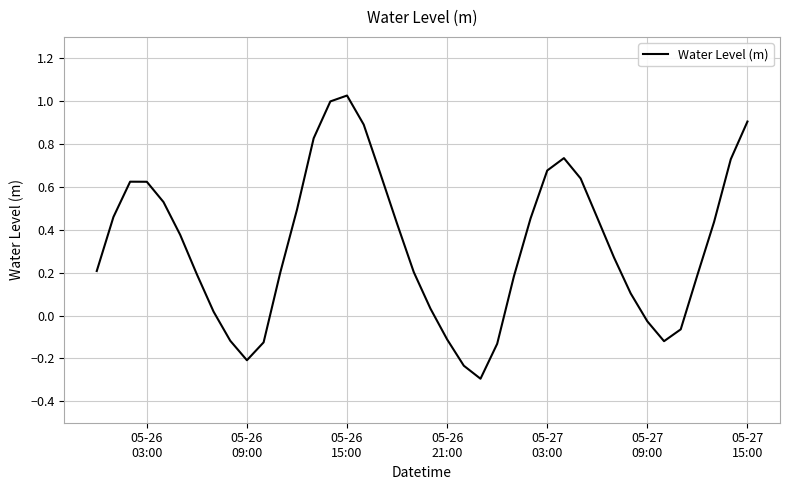

What is the smallest value displayed?

-0.3